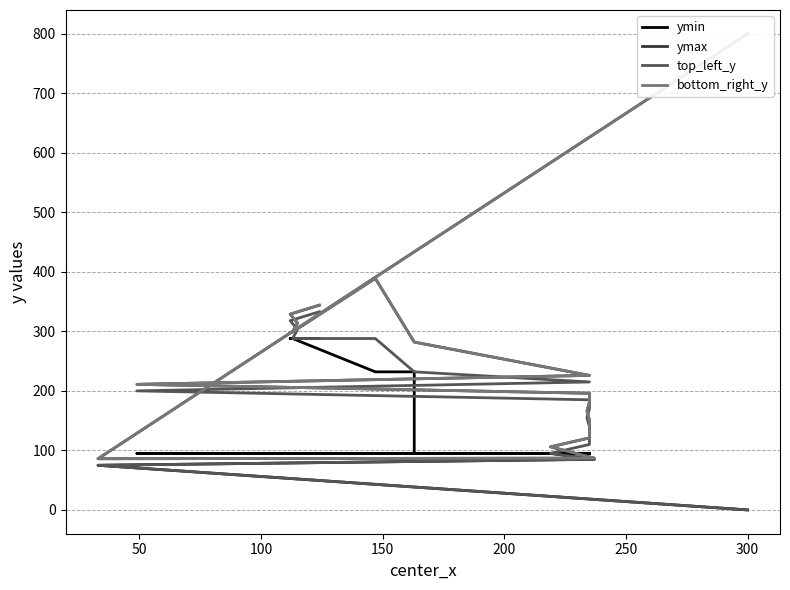

How many series are shown in this chart?

4